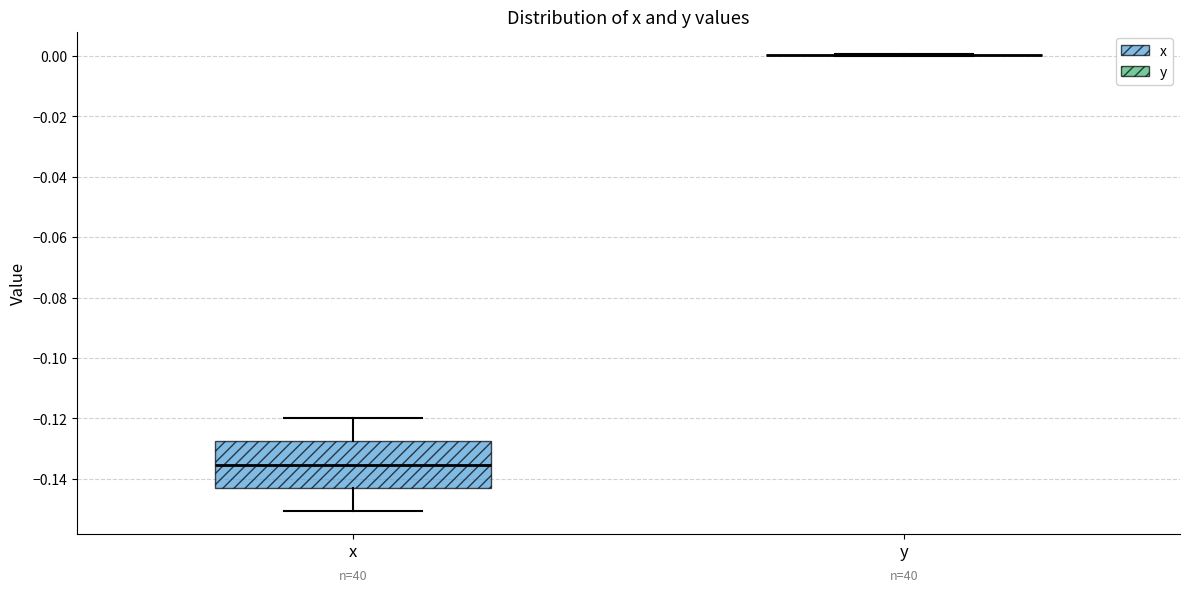

Where is the upper edge of the box for x on the y-axis? The values are not printed on the chart, so give them approximately, as read against the axis.

-0.128